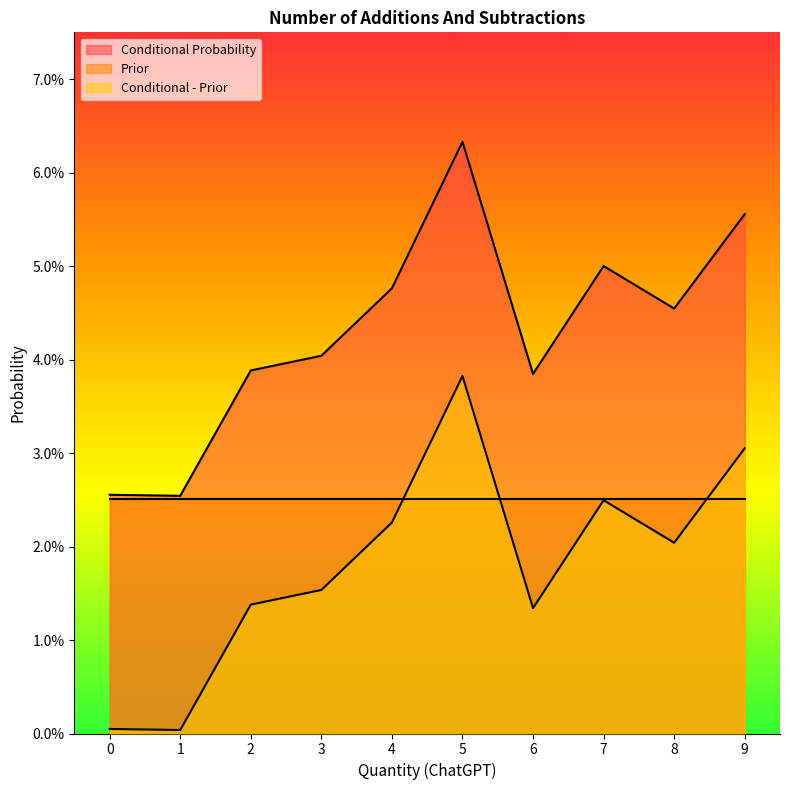

True or false: Conditional Probability has a value of 0.0 at 5.

False